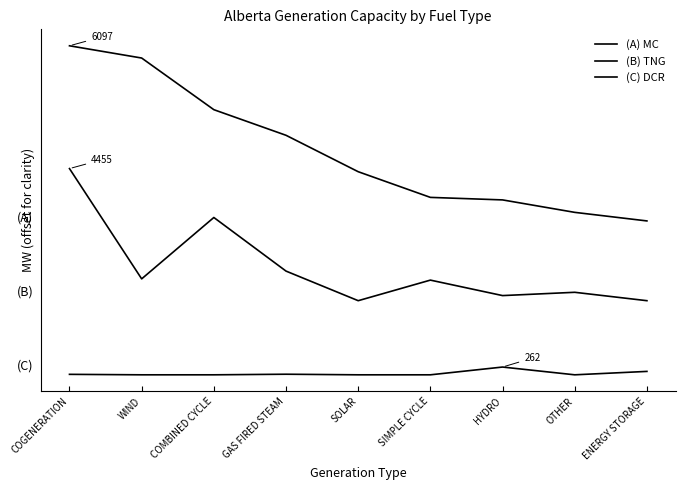

Which series has the largest total across all categories?

(A) MC